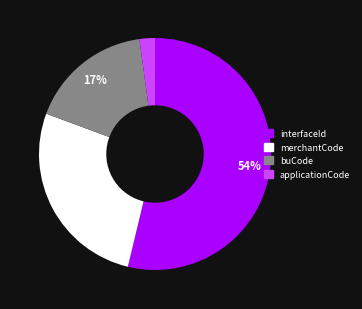

To the nearest percent, what is the difference between the largest and smallest slice percentages?

52%